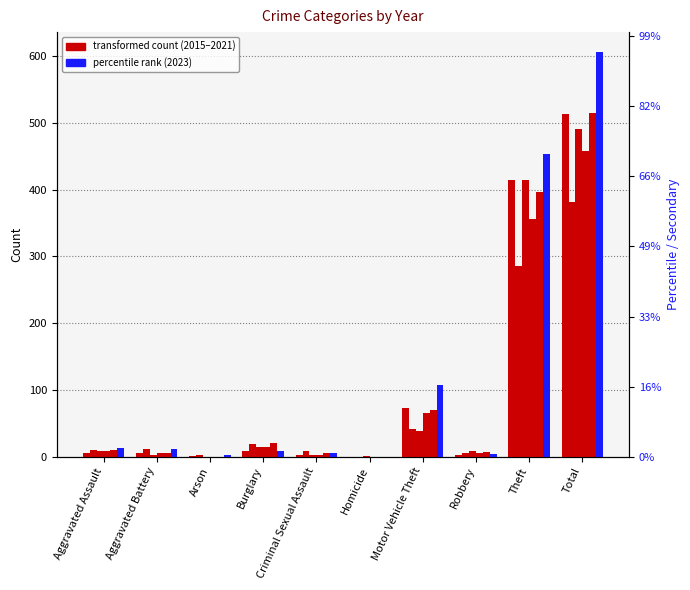

Does the chart contain stacked bars?

No